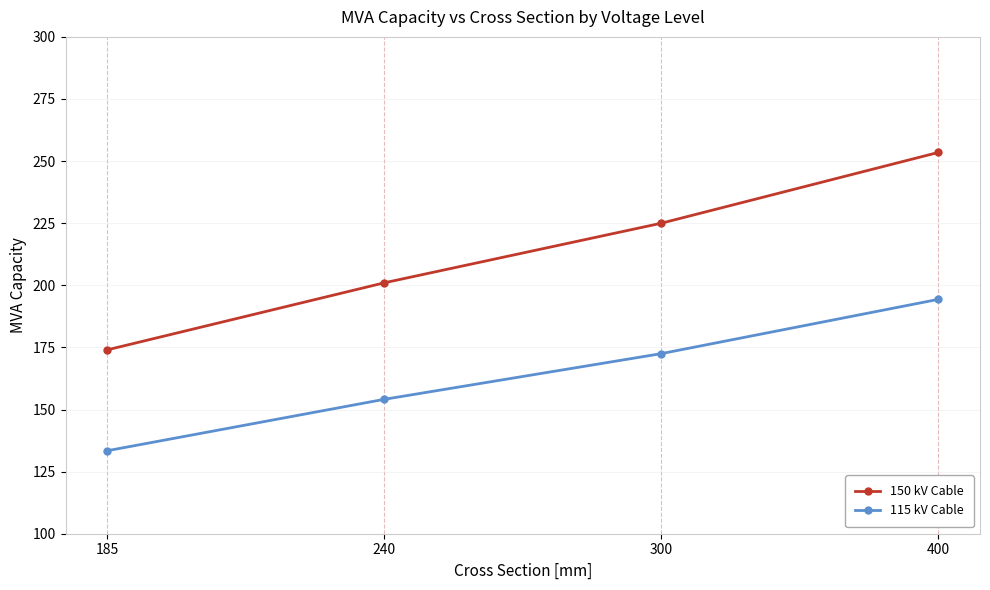

Which category has the highest value across all series?

400